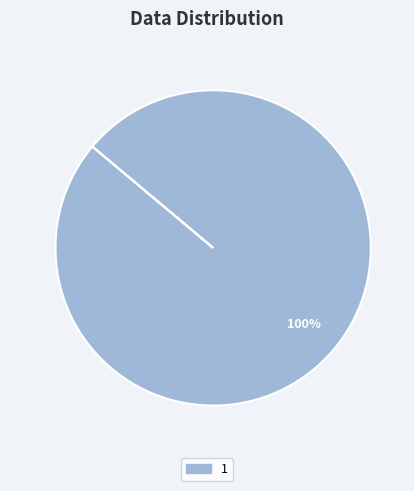

To the nearest percent, what portion does 1 represent?

100%